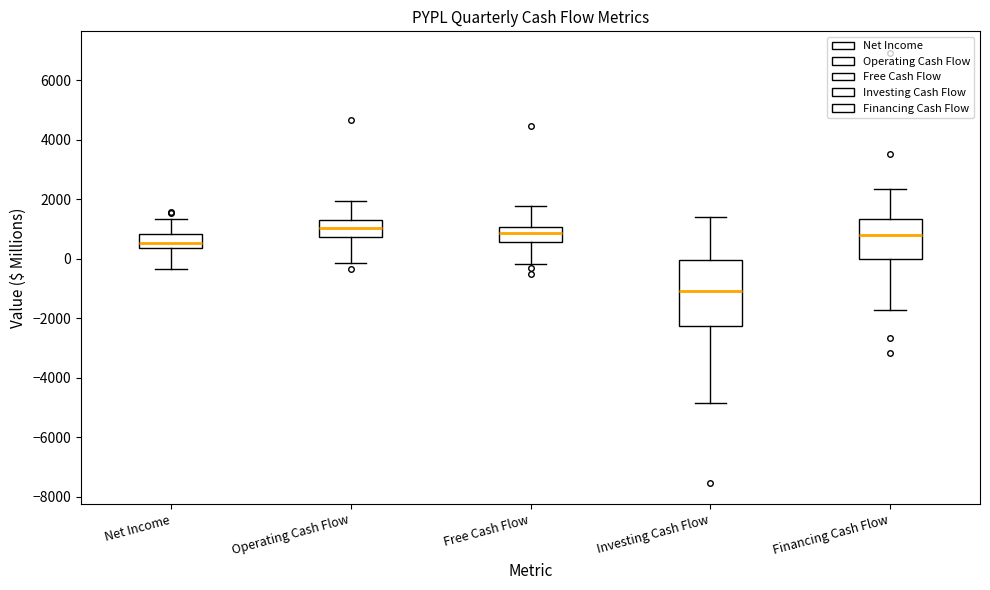

Reading left to right, transcribe this box plot: for each box, give where its median line is, the range the box spans, and where its two whiskers end, as read against the y-axis. The values are not printed on the chart, so give them approximately, as read against the axis.

Net Income: median 600, box 400 to 800, whiskers -400 to 1400
Operating Cash Flow: median 1000, box 800 to 1400, whiskers -200 to 2000
Free Cash Flow: median 800, box 600 to 1000, whiskers -200 to 1800
Investing Cash Flow: median -1000, box -2200 to 0, whiskers -4800 to 1400
Financing Cash Flow: median 800, box 0 to 1400, whiskers -1800 to 2400